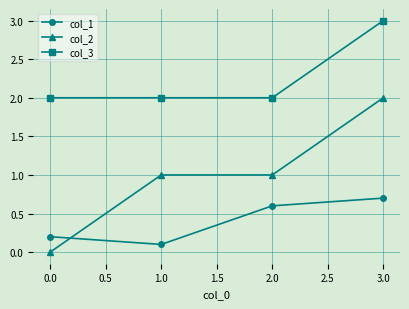

True or false: col_3 and col_2 intersect in this chart.

False